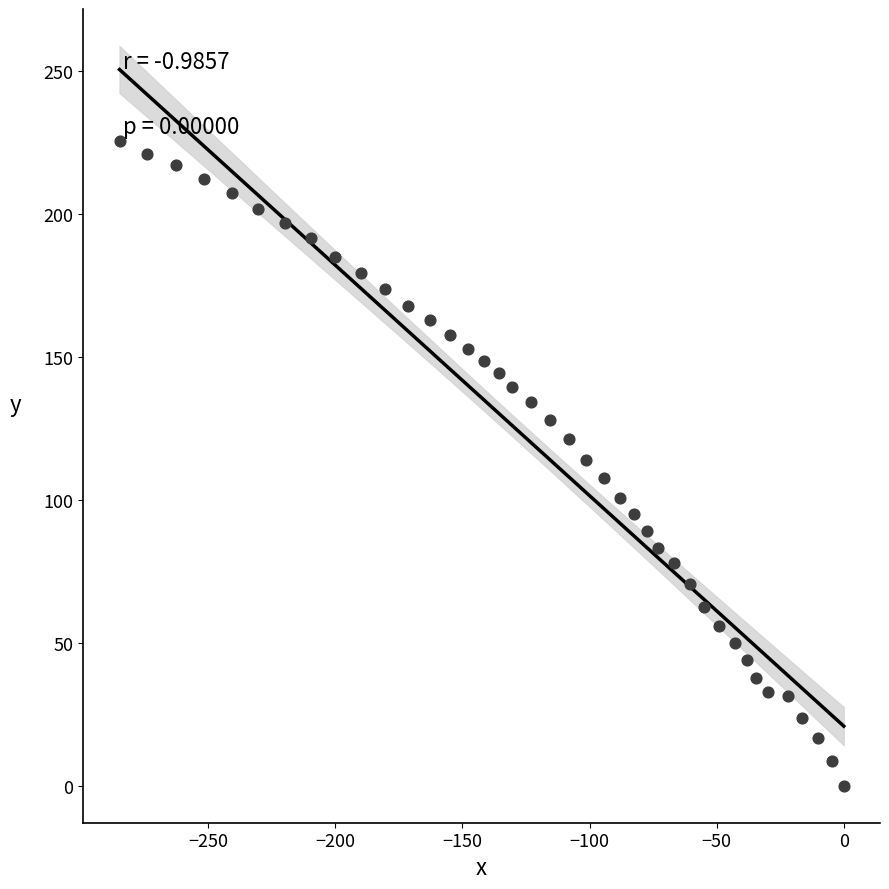

What is the range of X values (max minus min)?

284.9